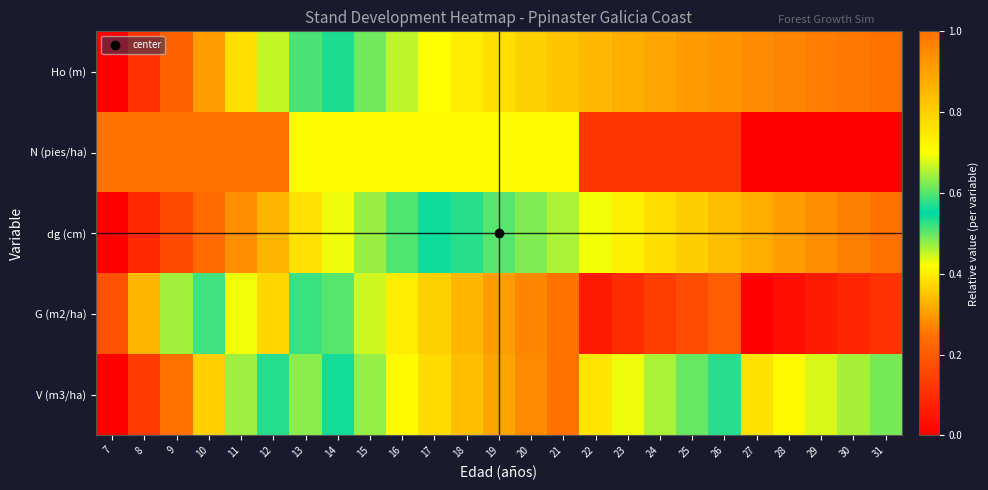

Reading left to right, list all the values displayed in this chart.

Ho (m): 7=0.0	8=0.1	9=0.2	10=0.3	11=0.4	12=0.5	13=0.5	14=0.6	15=0.6	16=0.7	17=0.7	18=0.7	19=0.8	20=0.8	21=0.8	22=0.8	23=0.9	24=0.9	25=0.9	26=0.9	27=0.9	28=1.0	29=1.0	30=1.0	31=1.0
N (pies/ha): 7=1.0	8=1.0	9=1.0	10=1.0	11=1.0	12=1.0	13=0.7	14=0.7	15=0.7	16=0.7	17=0.7	18=0.7	19=0.7	20=0.7	21=0.7	22=0.1	23=0.1	24=0.1	25=0.1	26=0.1	27=0.0	28=0.0	29=0.0	30=0.0	31=0.0
dg (cm): 7=0.0	8=0.1	9=0.2	10=0.2	11=0.3	12=0.3	13=0.4	14=0.4	15=0.5	16=0.5	17=0.5	18=0.6	19=0.6	20=0.6	21=0.7	22=0.7	23=0.7	24=0.8	25=0.8	26=0.8	27=0.9	28=0.9	29=0.9	30=1.0	31=1.0
G (m2/ha): 7=0.2	8=0.3	9=0.5	10=0.6	11=0.7	12=0.8	13=0.5	14=0.6	15=0.7	16=0.7	17=0.8	18=0.9	19=0.9	20=1.0	21=1.0	22=0.1	23=0.1	24=0.1	25=0.2	26=0.2	27=0.0	28=0.0	29=0.1	30=0.1	31=0.1
V (m3/ha): 7=0.0	8=0.1	9=0.2	10=0.4	11=0.5	12=0.6	13=0.5	14=0.6	15=0.6	16=0.7	17=0.8	18=0.8	19=0.9	20=0.9	21=1.0	22=0.4	23=0.4	24=0.5	25=0.5	26=0.5	27=0.4	28=0.4	29=0.4	30=0.5	31=0.5